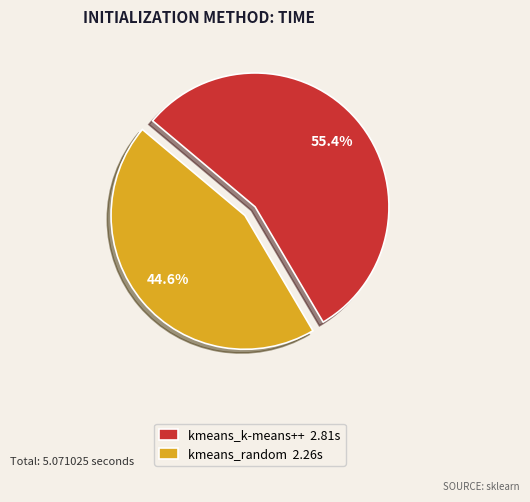

What percentage is the kmeans_k-means++ slice, to the nearest percent?

55%